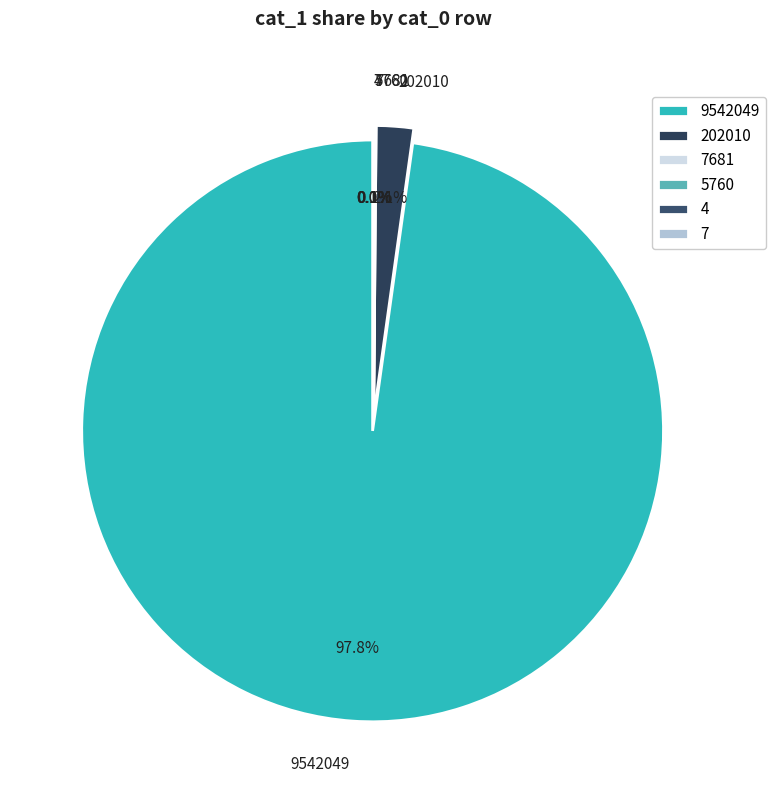

Which slice represents more than half of the pie?

9542049